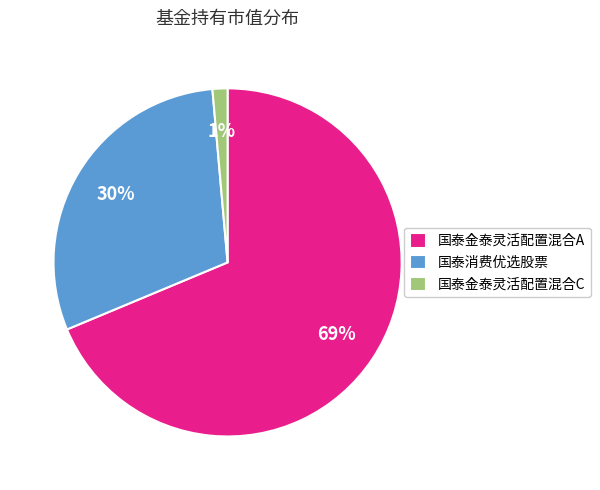

Is the sum of 国泰金泰灵活配置混合C and 国泰金泰灵活配置混合A greater than half?

Yes